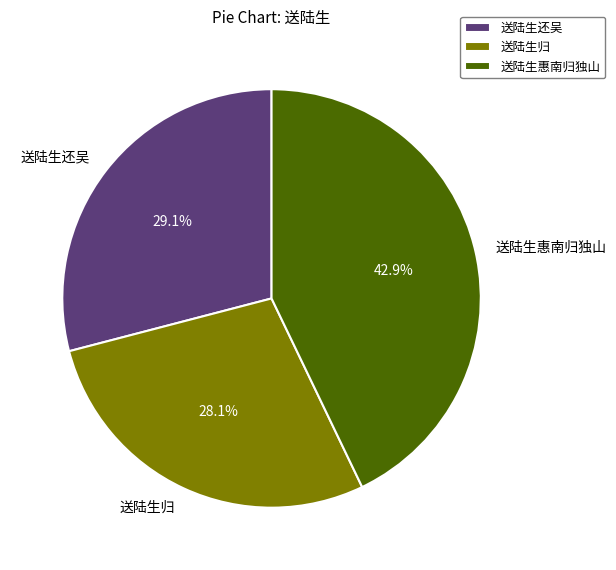

To the nearest percent, what is the average slice percentage?

33%